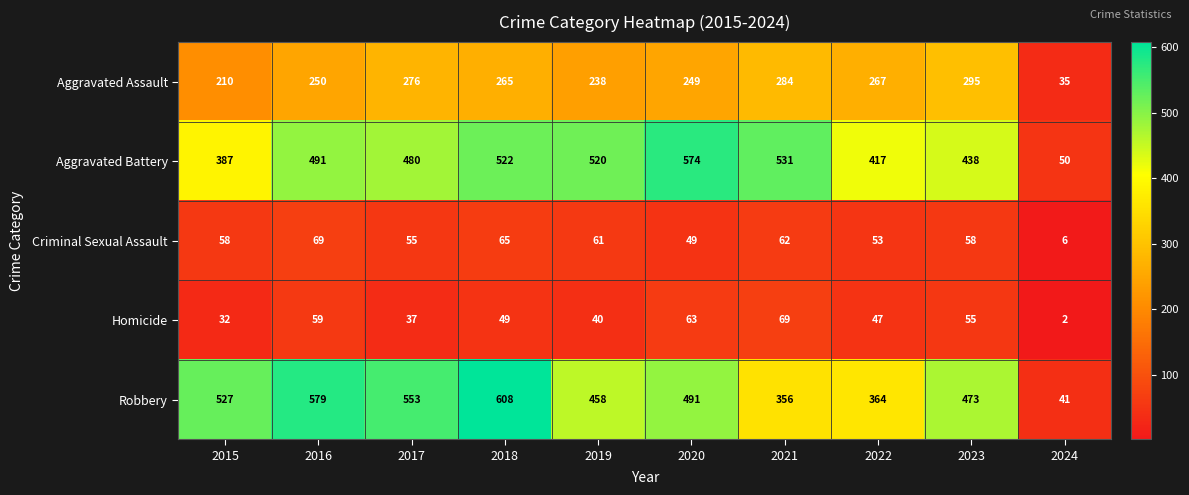

Rank the series at 2022 from lowest to highest value.

Homicide, Criminal Sexual Assault, Aggravated Assault, Robbery, Aggravated Battery